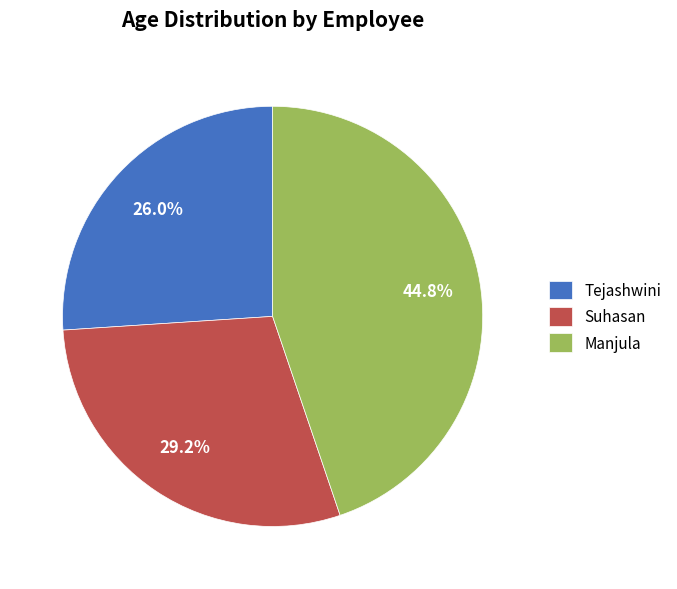

To the nearest percent, what portion does Suhasan represent?

29%